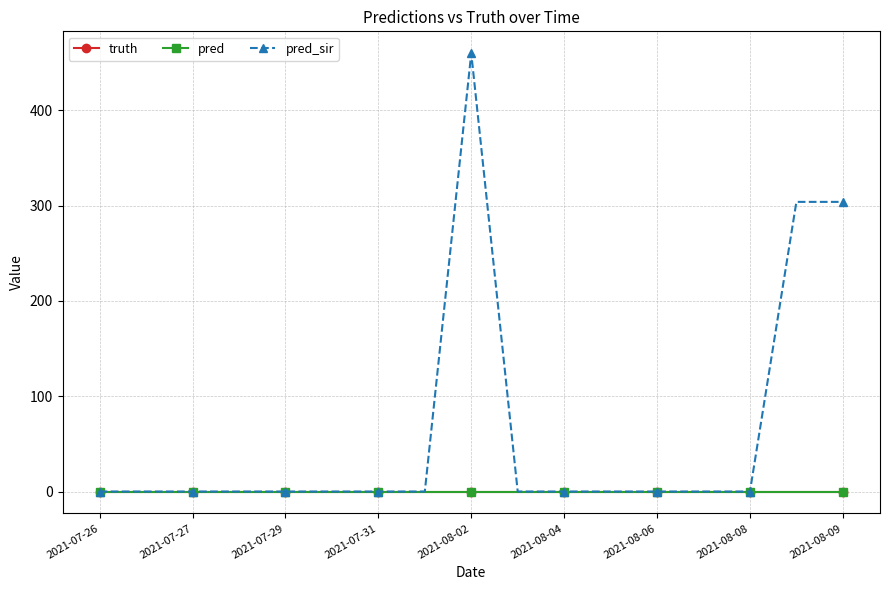

Does the chart have visible grid lines?

Yes